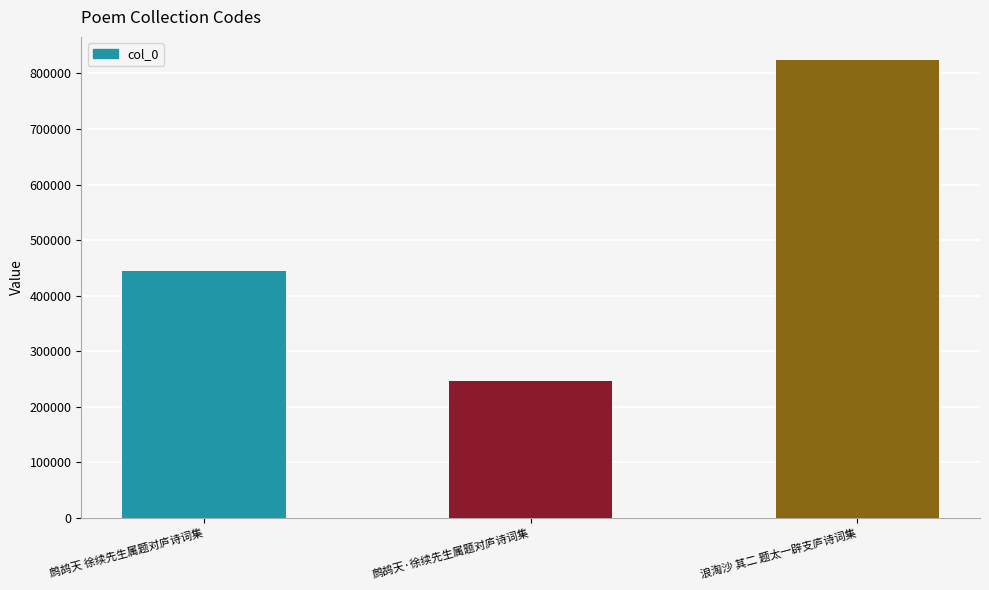

Where is the data nearest to the value 535447?

鹧鸪天 徐续先生属题对庐诗词集